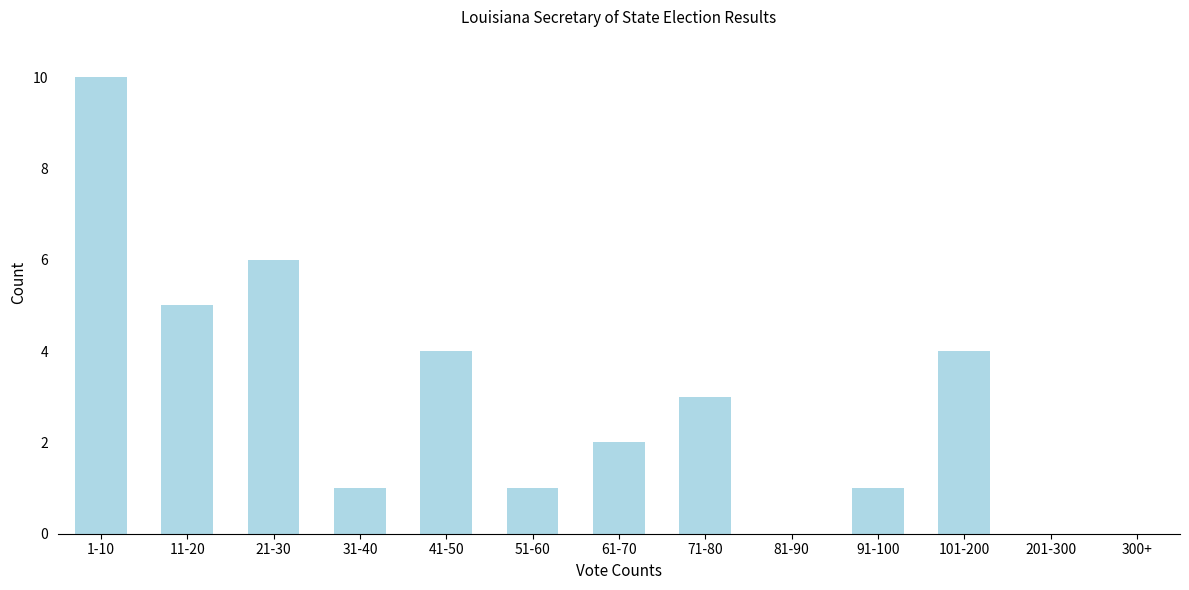

Reading right to left, what are all the values shown in this chart?

300+=0	201-300=0	101-200=4	91-100=1	81-90=0	71-80=3	61-70=2	51-60=1	41-50=4	31-40=1	21-30=6	11-20=5	1-10=10